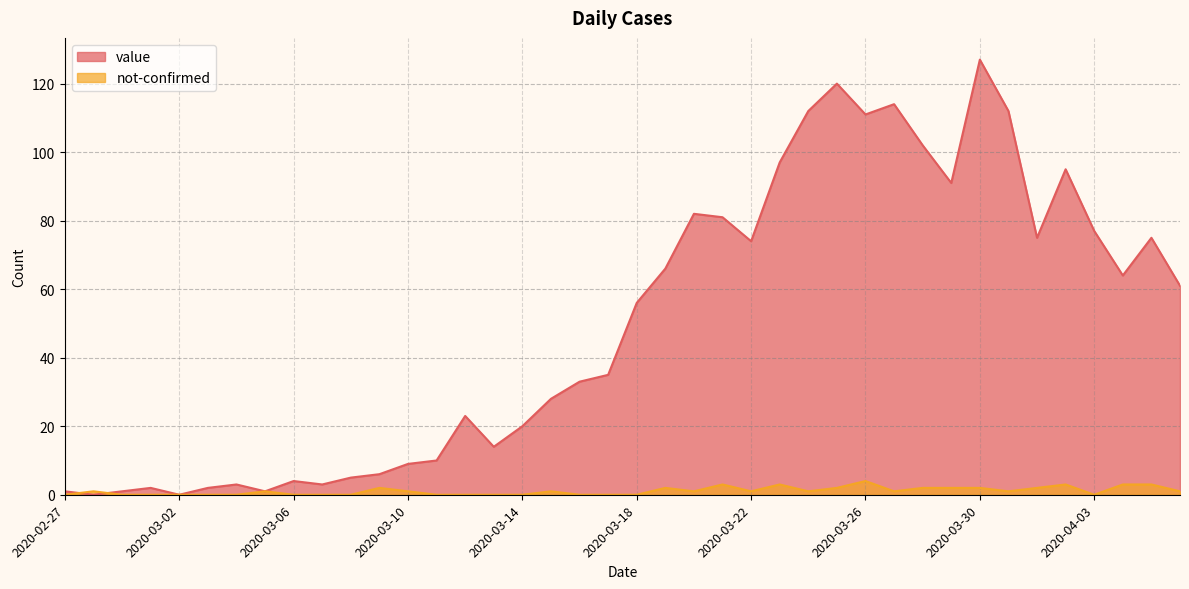

At which category does the chart reach its minimum across all series?

2020-02-28